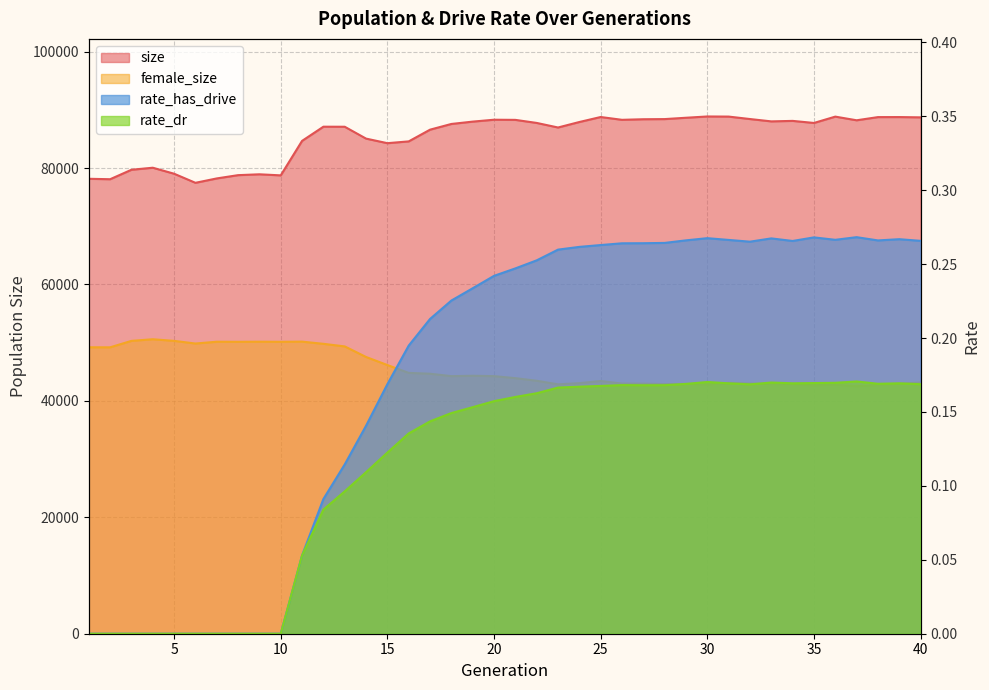

What is the value of the female_size point at the 32nd from the left?

42989.0